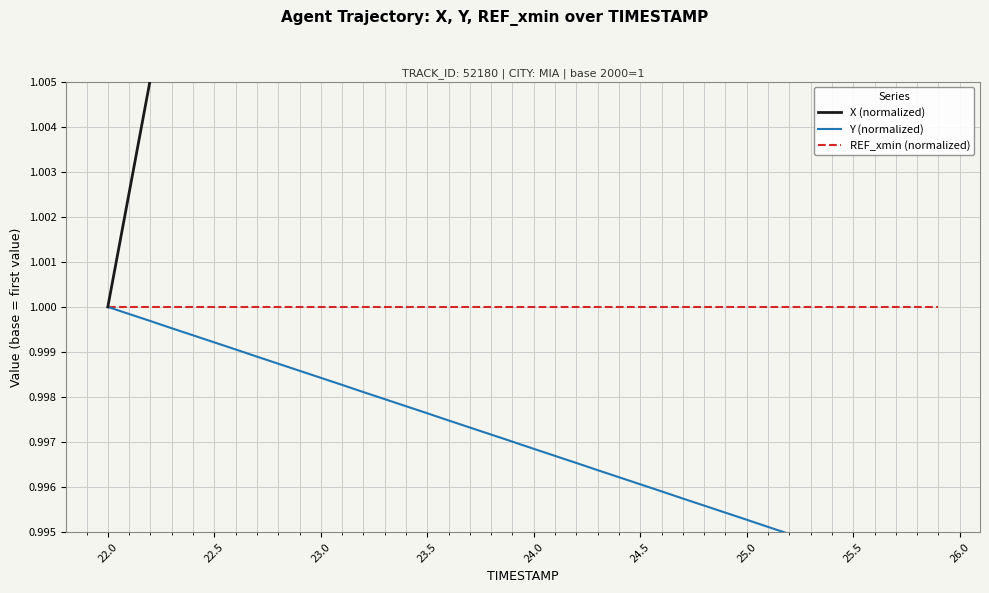

Which series has the largest total across all categories?

X (normalized)